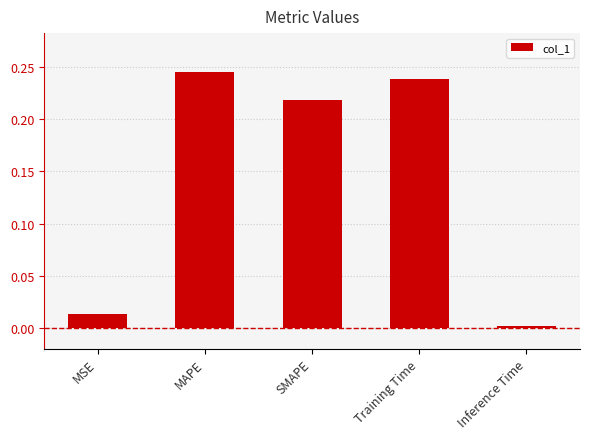

List the labels in order of value, largest first.

MAPE, Training Time, SMAPE, MSE, Inference Time